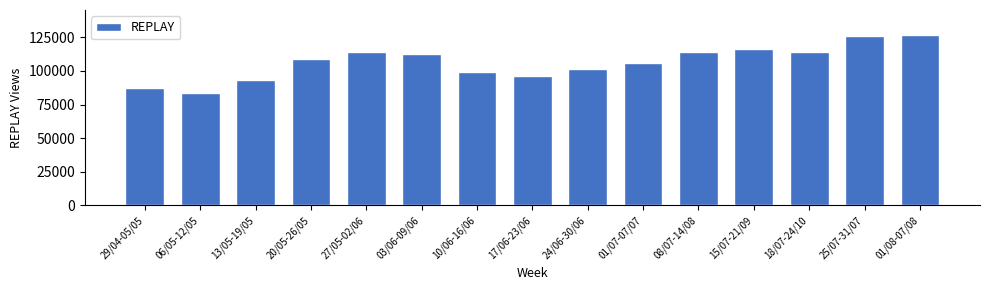

Is it true that the value at 24/06-30/06 is 54267.4?

False